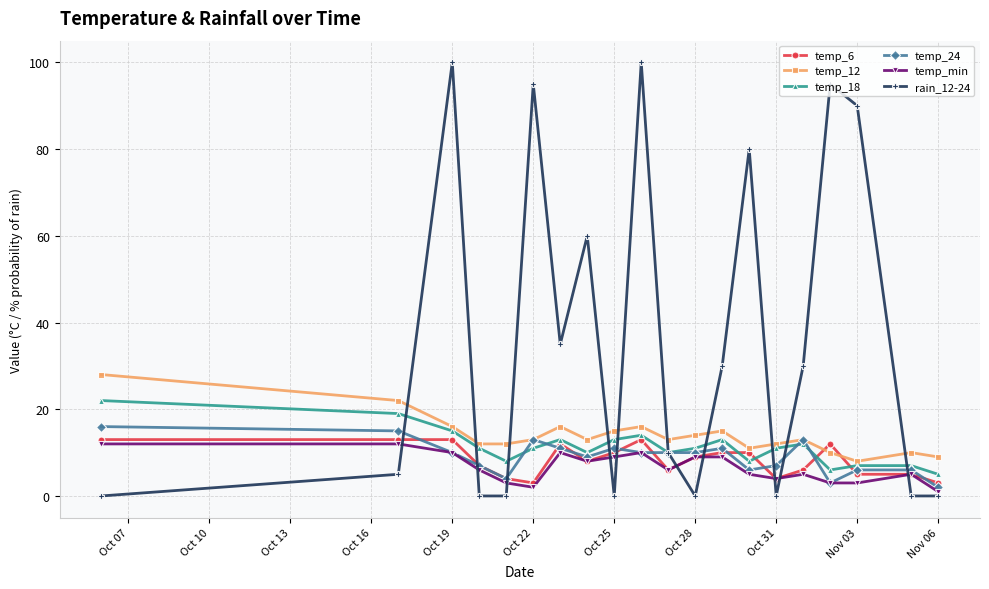

What is the greatest value displayed?

100